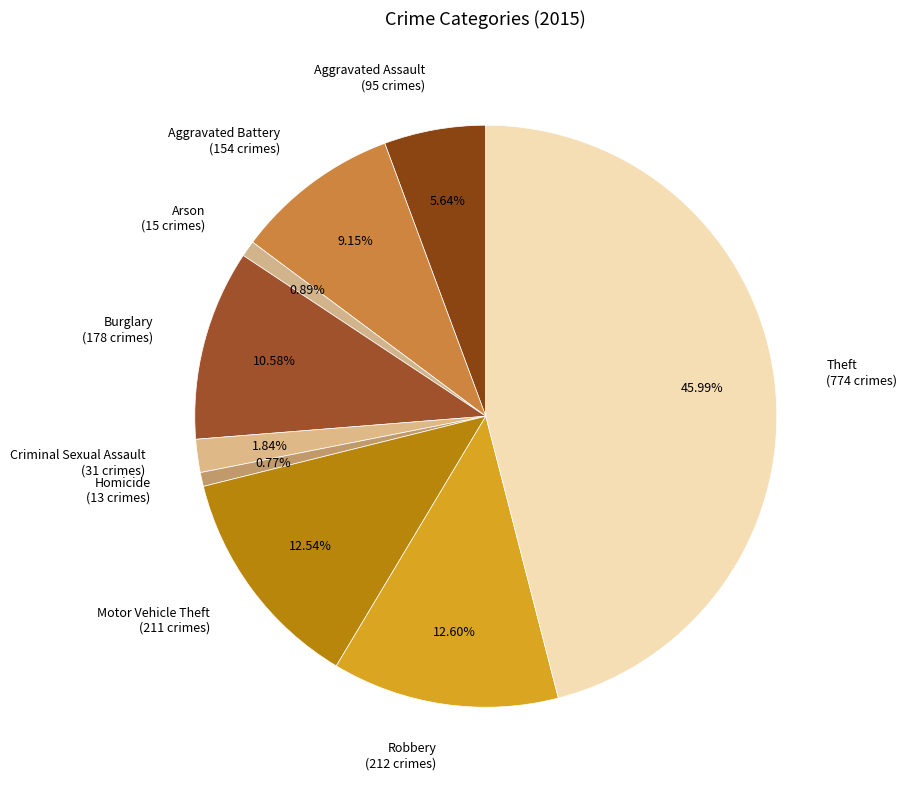

Approximately how many times larger is the value at Burglary (178 crimes) compared to Aggravated Battery (154 crimes)?

1.2